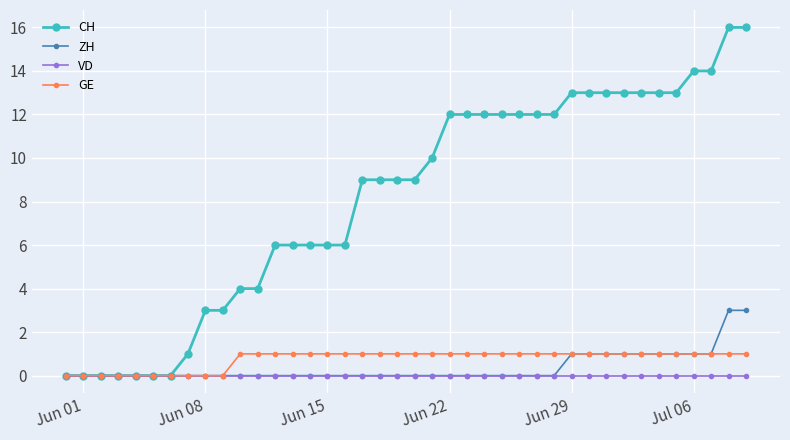

Does the chart display data point markers on the line(s)?

Yes